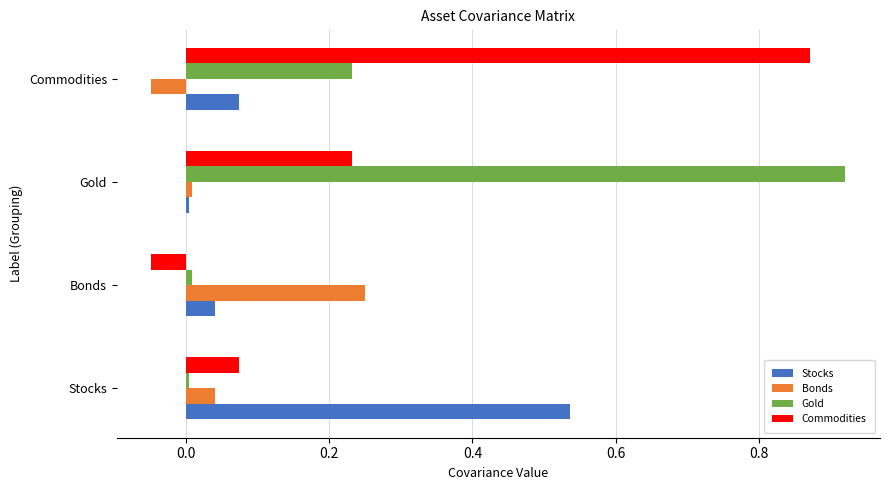

At how many categories does at least one series exceed 0?

4